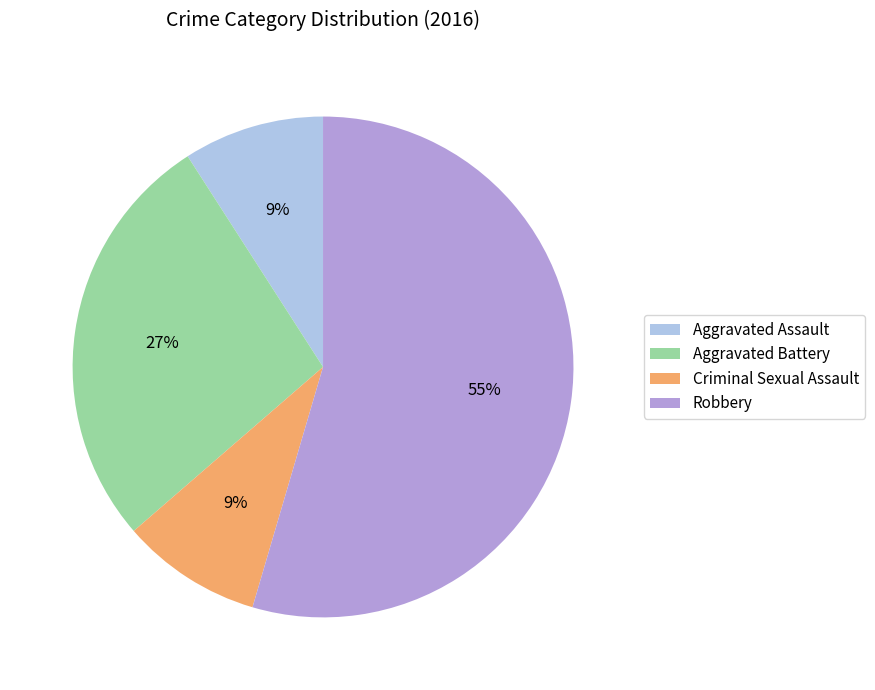

Do Aggravated Battery and Robbery together represent more than half of the pie?

Yes